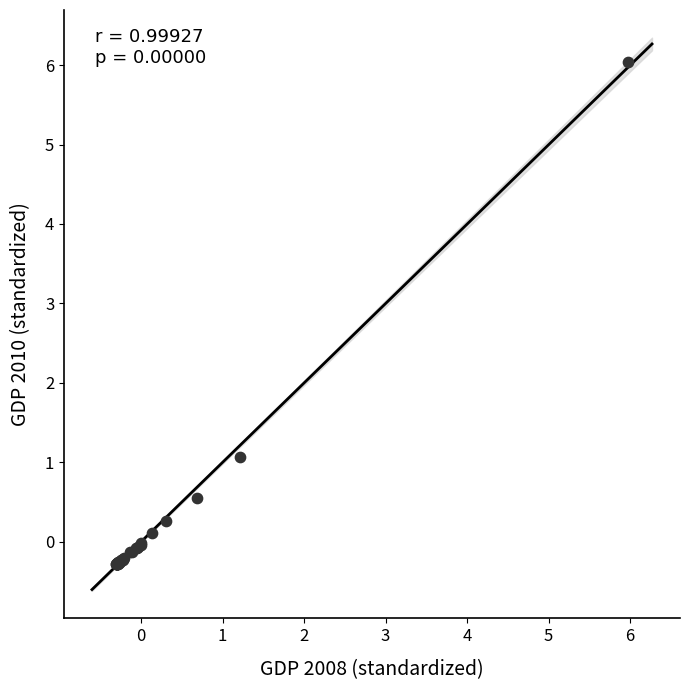

What Y value in the scatter plot is closest to 2?

1.1